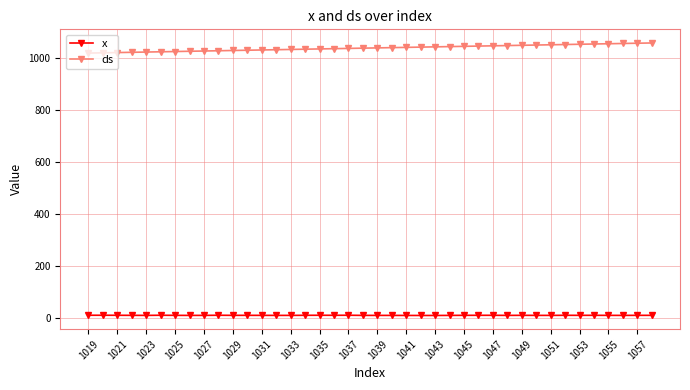

True or false: x has more than 1 points higher than both neighbors.

True